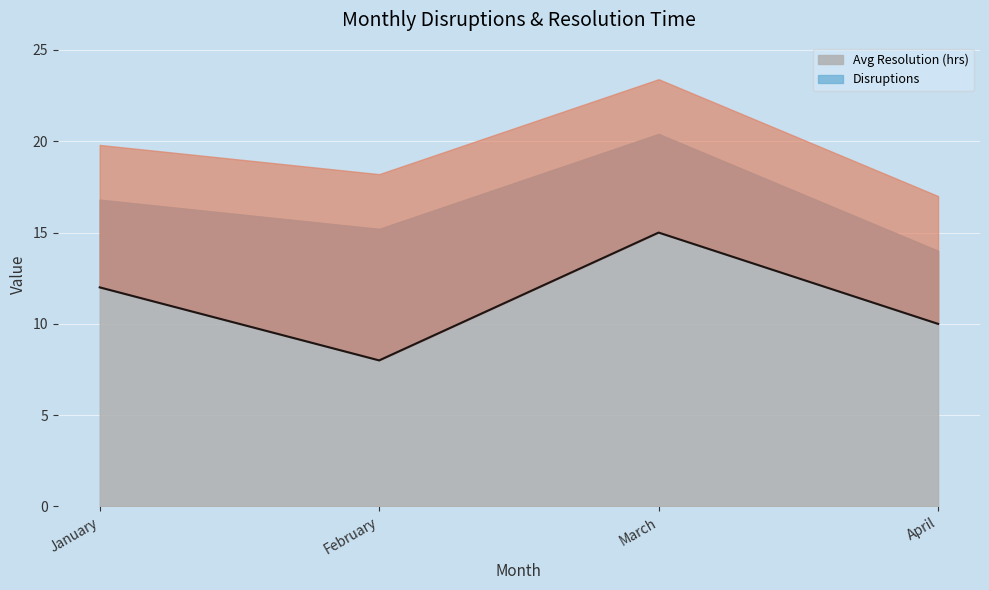

How many data points are less than 12?

2